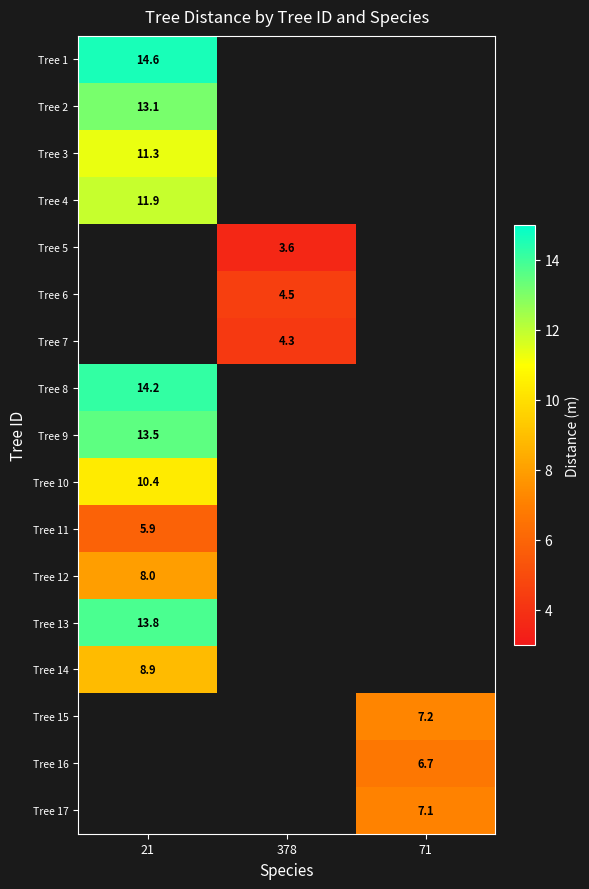

The value of Tree 14 at 21 is 3.2. True or false?

False